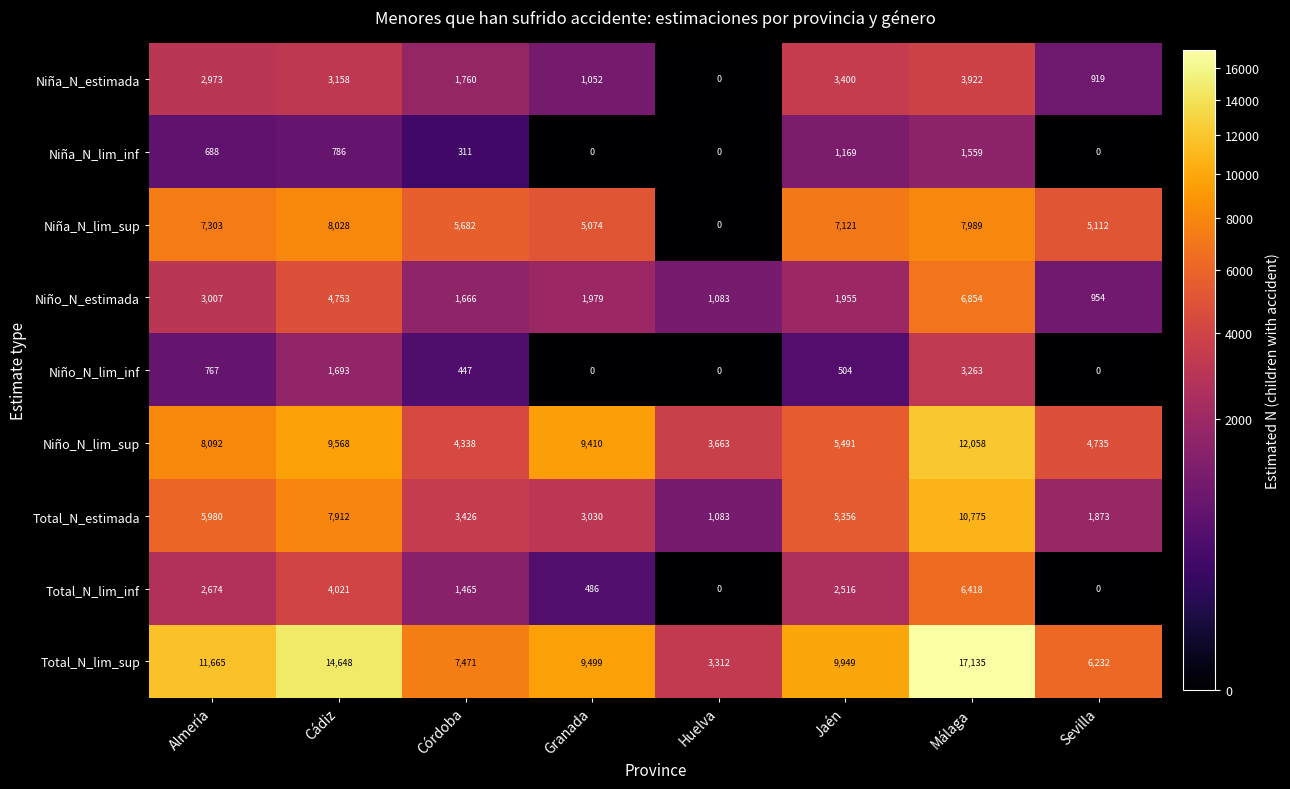

What is the greatest value displayed?

17135